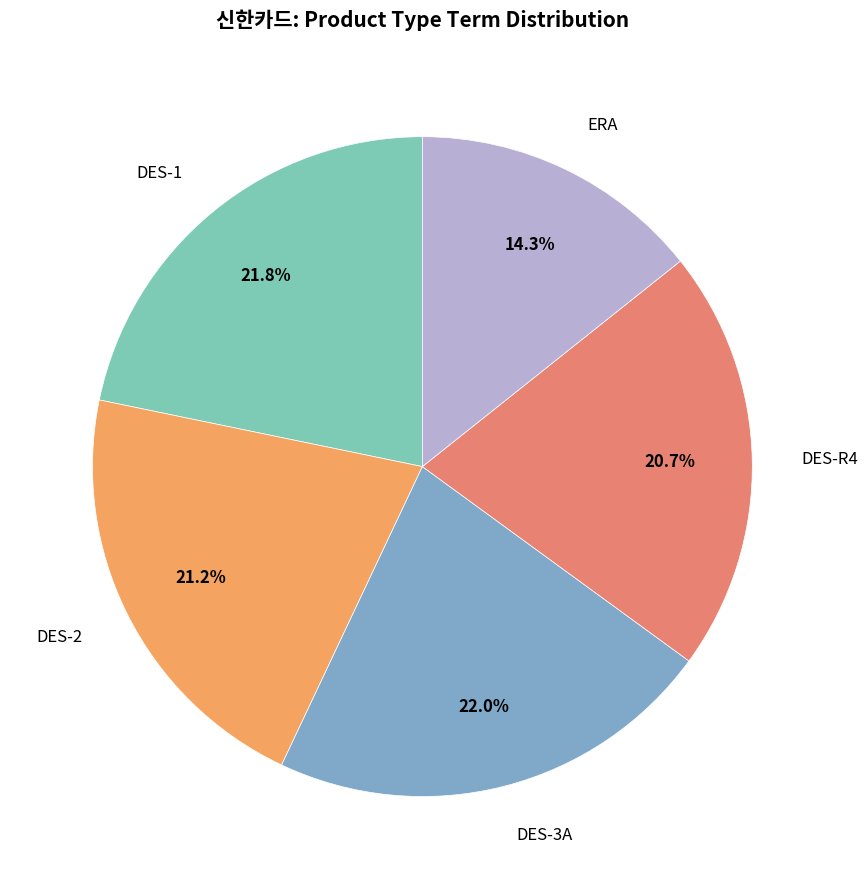

Which category has the smallest portion of the pie?

ERA